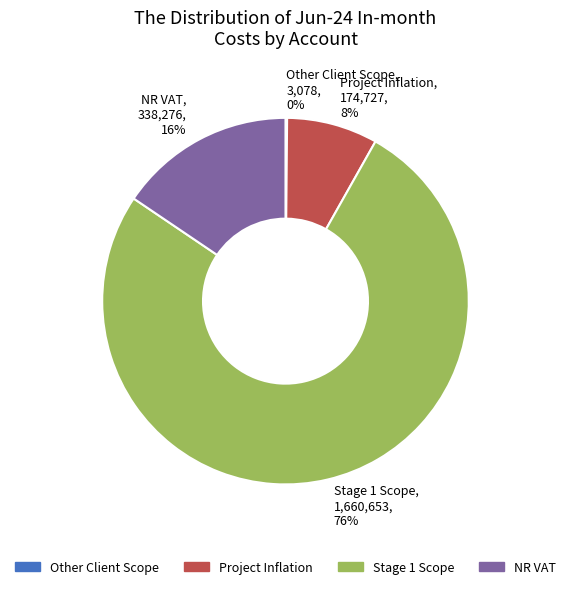

True or false: NR VAT accounts for 16% of the total.

True